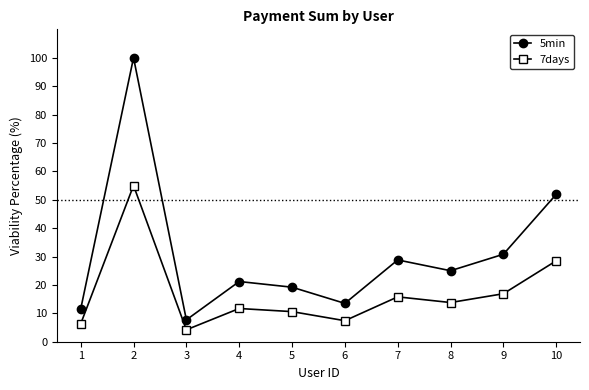

True or false: 7days and 5min intersect in this chart.

False